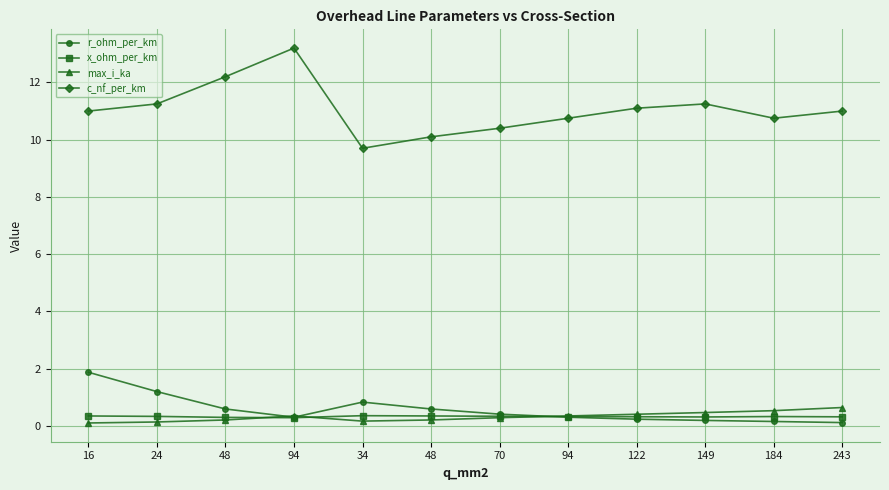

How many distinct data groups are displayed?

4